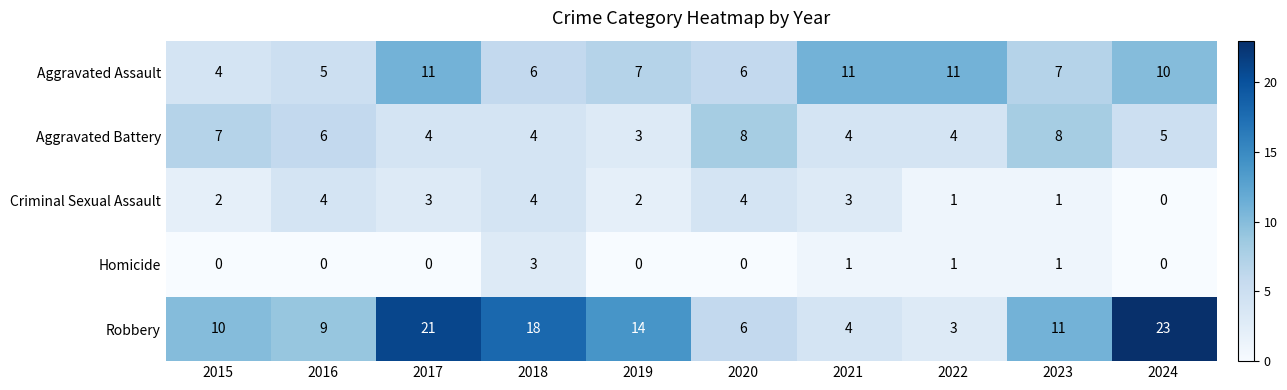

What is the maximum value shown in the chart?

23